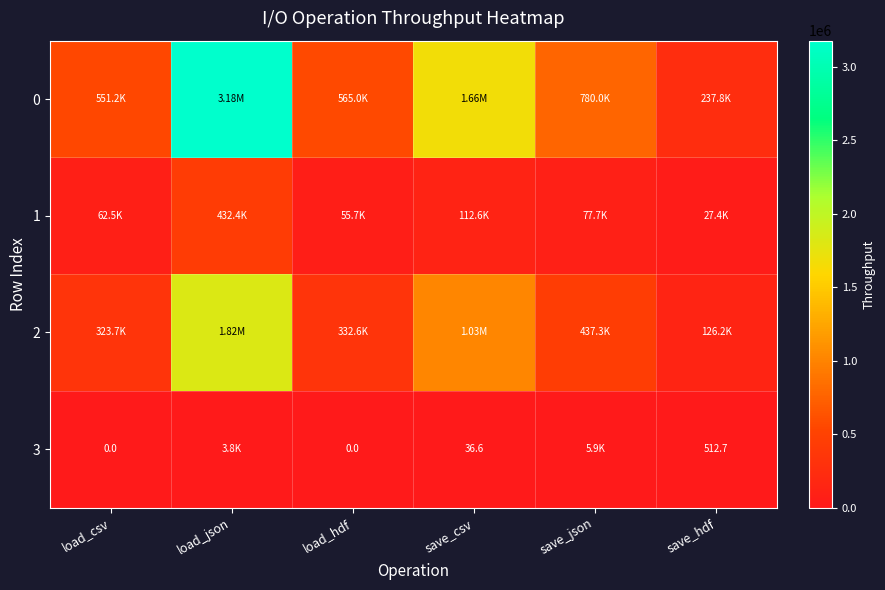

What is the total value across all series at save_csv?

2804393.8